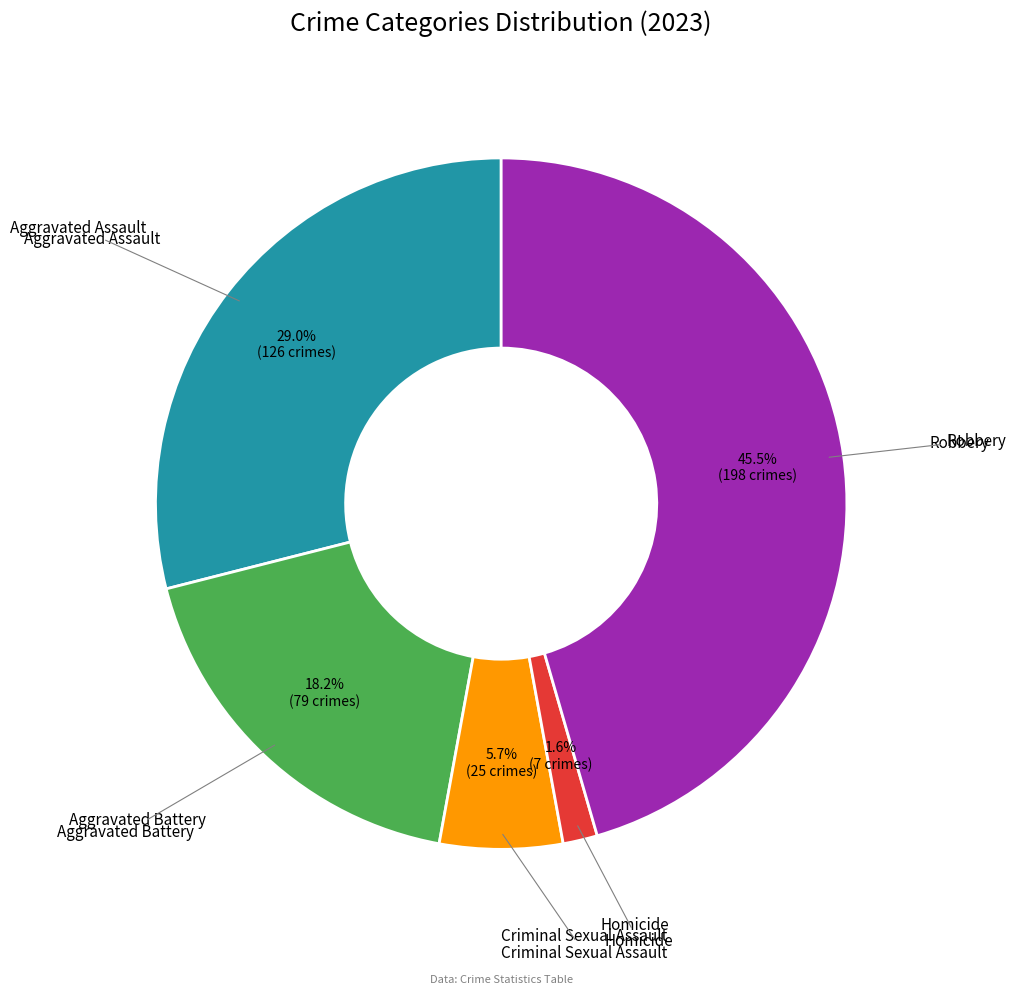

Is there any slice that represents more than half of the pie?

No